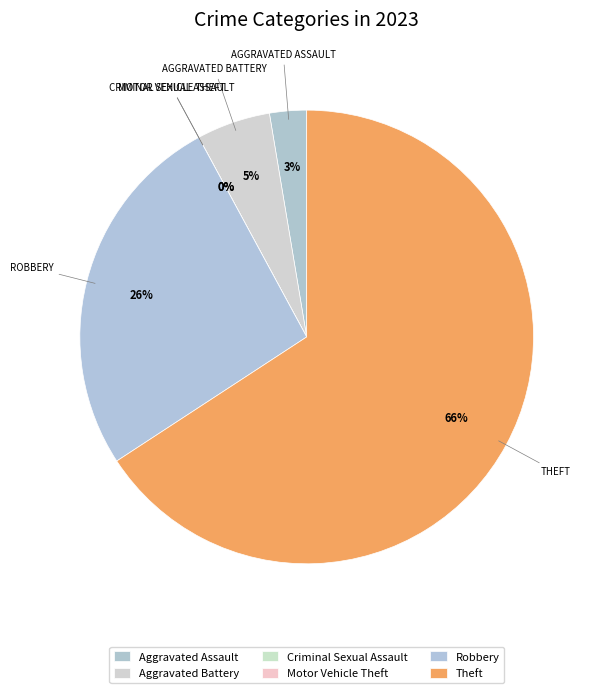

To the nearest percent, what is the difference between the largest and smallest slice percentages?

66%